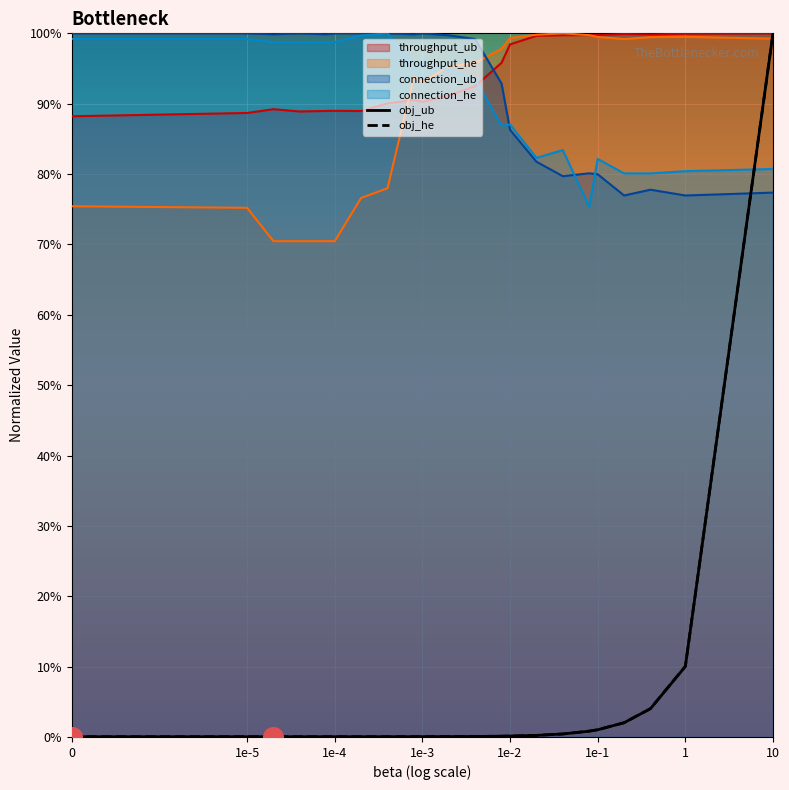

At how many categories does at least one series exceed 0?

22